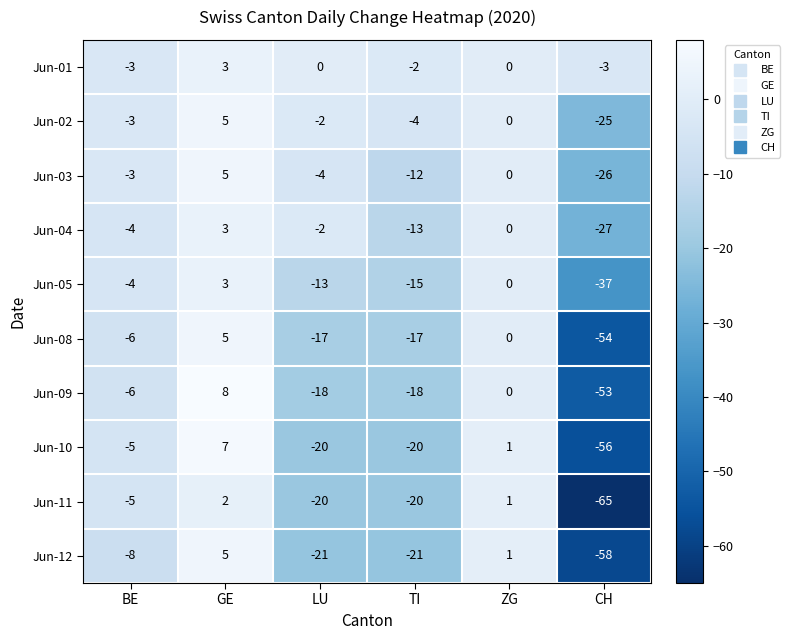

What is the sum of all Jun-04 values?

-43